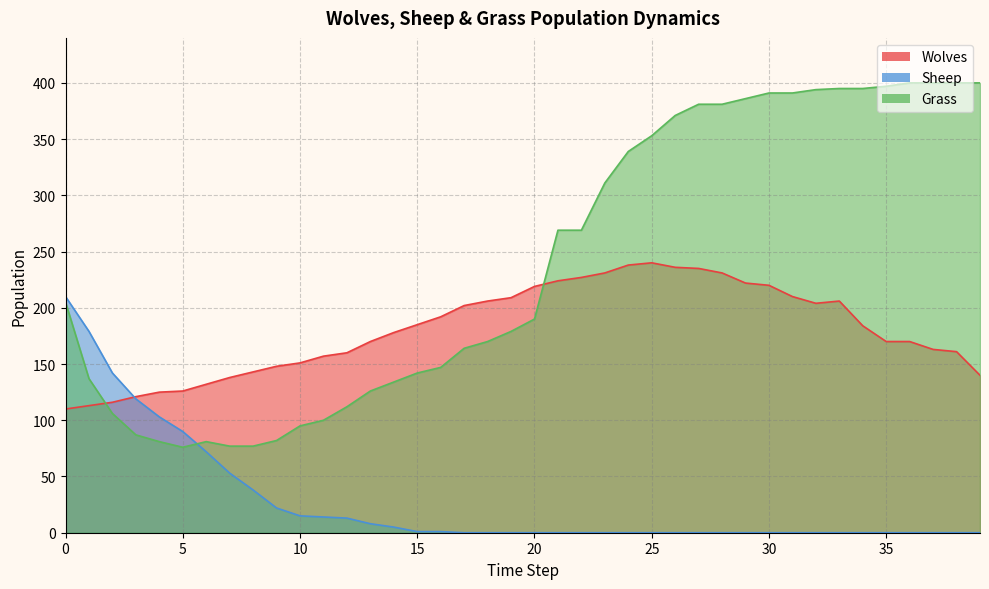

Which series has the largest range (max minus min)?

Grass